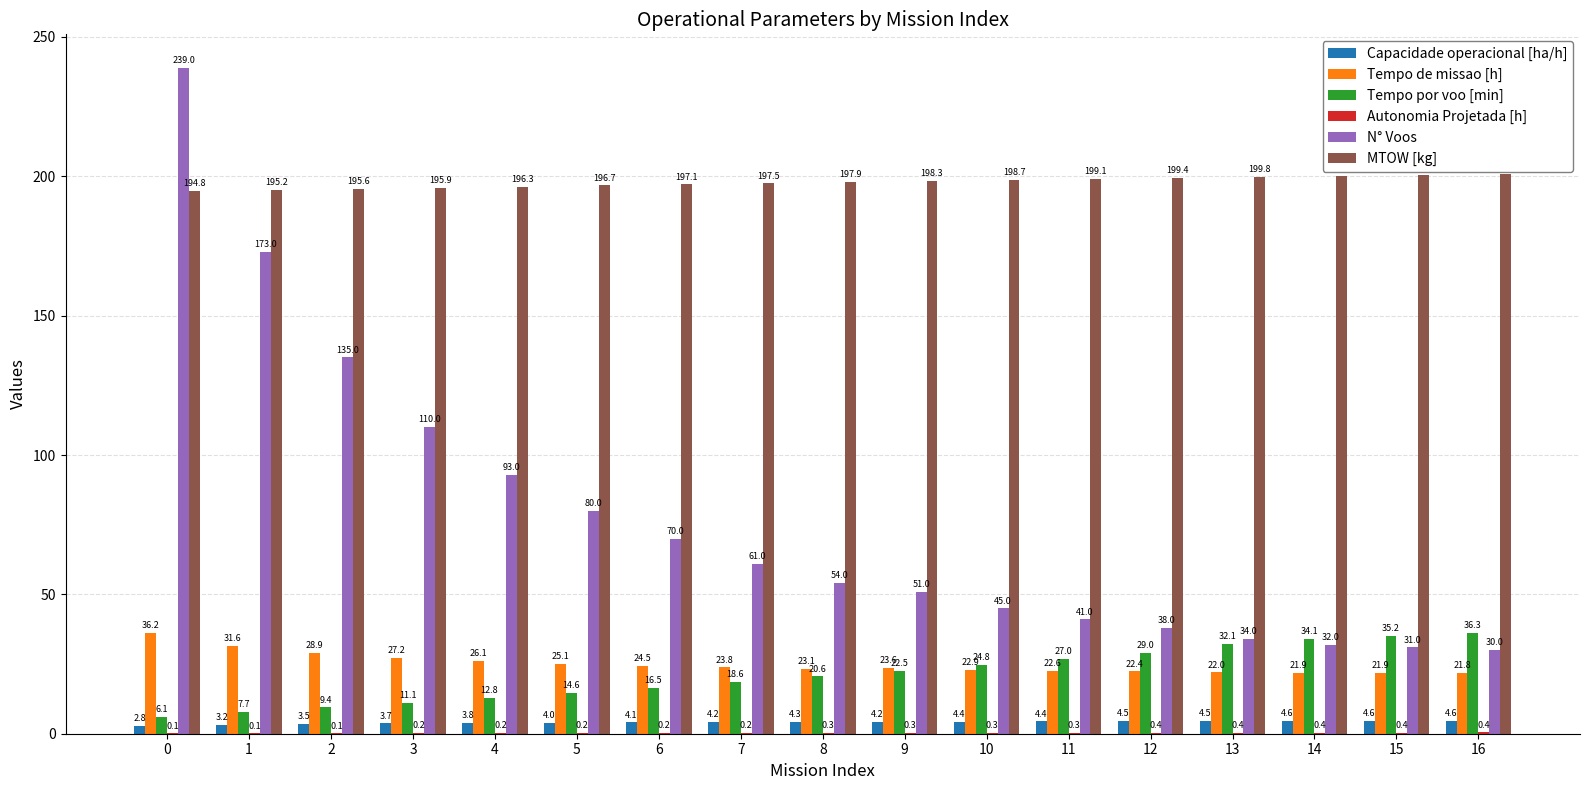

How many groups of bars are there?

17